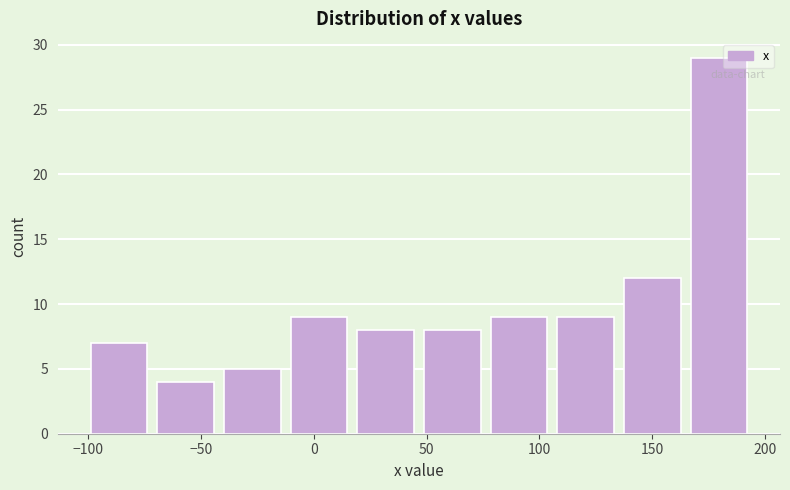

Over which range of the x-axis is the bar tallest?

165 to 195